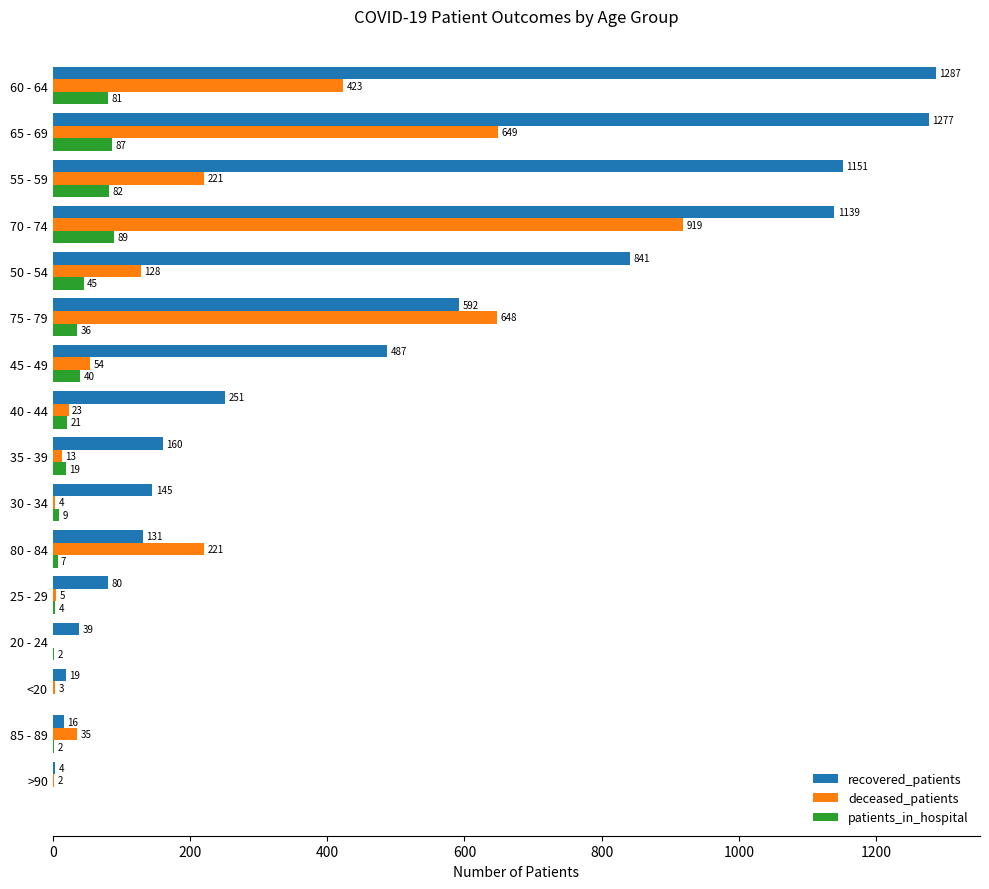

Is it true that patients_in_hospital equals 2 at 85 - 89?

True